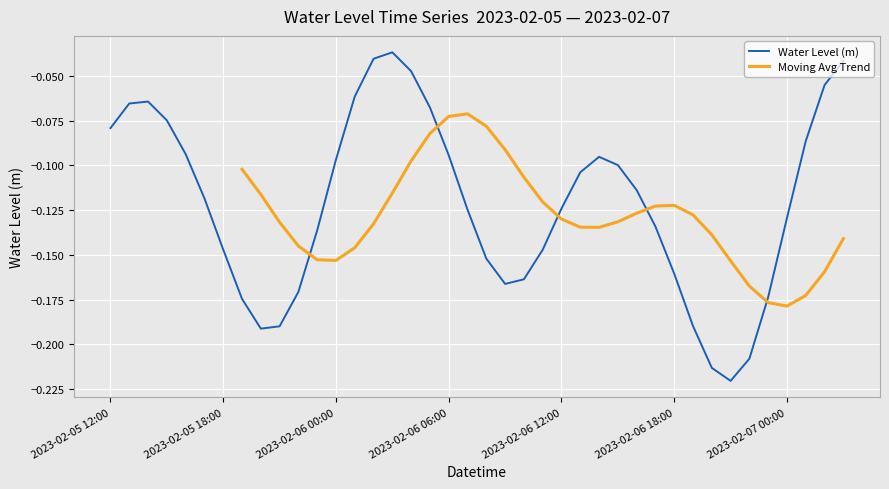

Reading left to right, what are all the values shown in this chart?

-0.1	-0.1	-0.1	-0.1	-0.1	-0.1	-0.1	-0.2	-0.2	-0.2	-0.2	-0.1	-0.1	-0.1	-0.0	-0.0	-0.0	-0.1	-0.1	-0.1	-0.2	-0.2	-0.2	-0.1	-0.1	-0.1	-0.1	-0.1	-0.1	-0.1	-0.2	-0.2	-0.2	-0.2	-0.2	-0.2	-0.1	-0.1	-0.1	-0.0